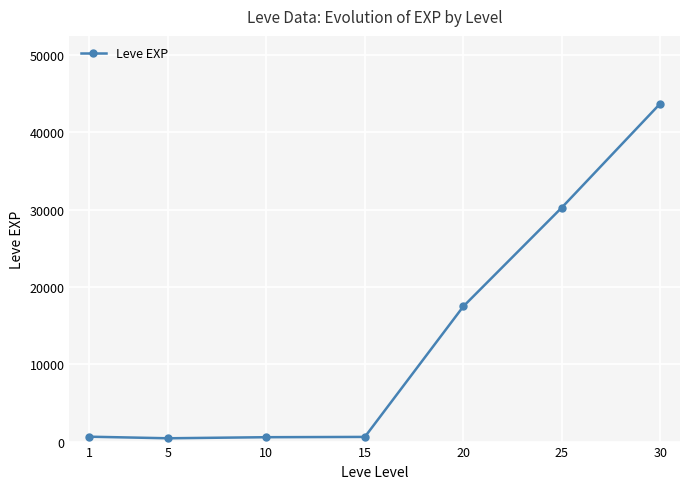

What is the minimum value shown in the chart?

428.3